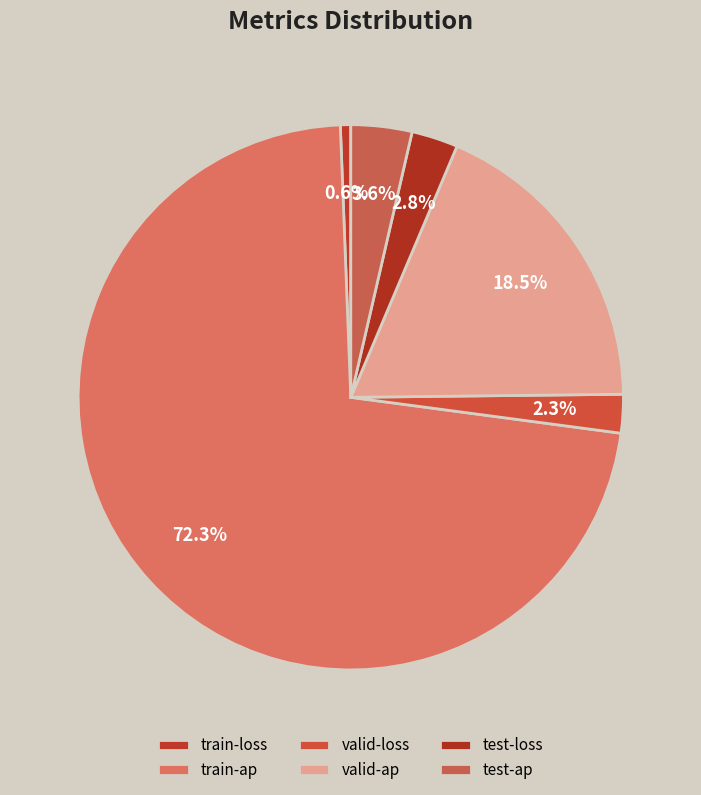

What percentage is the valid-loss slice, to the nearest percent?

2%